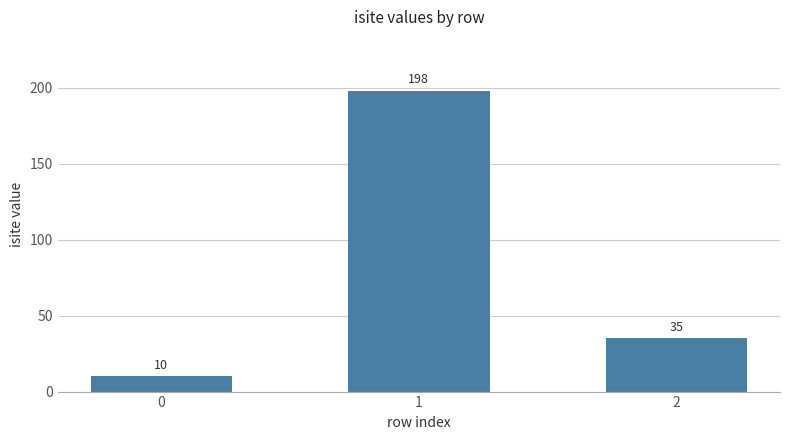

What is the value of the 2nd bar from the left?

198